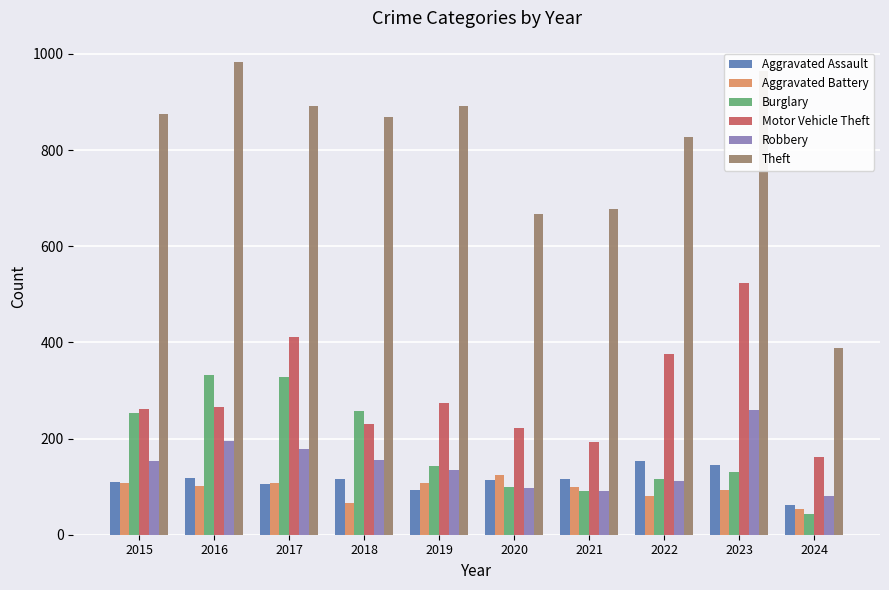

How many groups of bars are there?

10